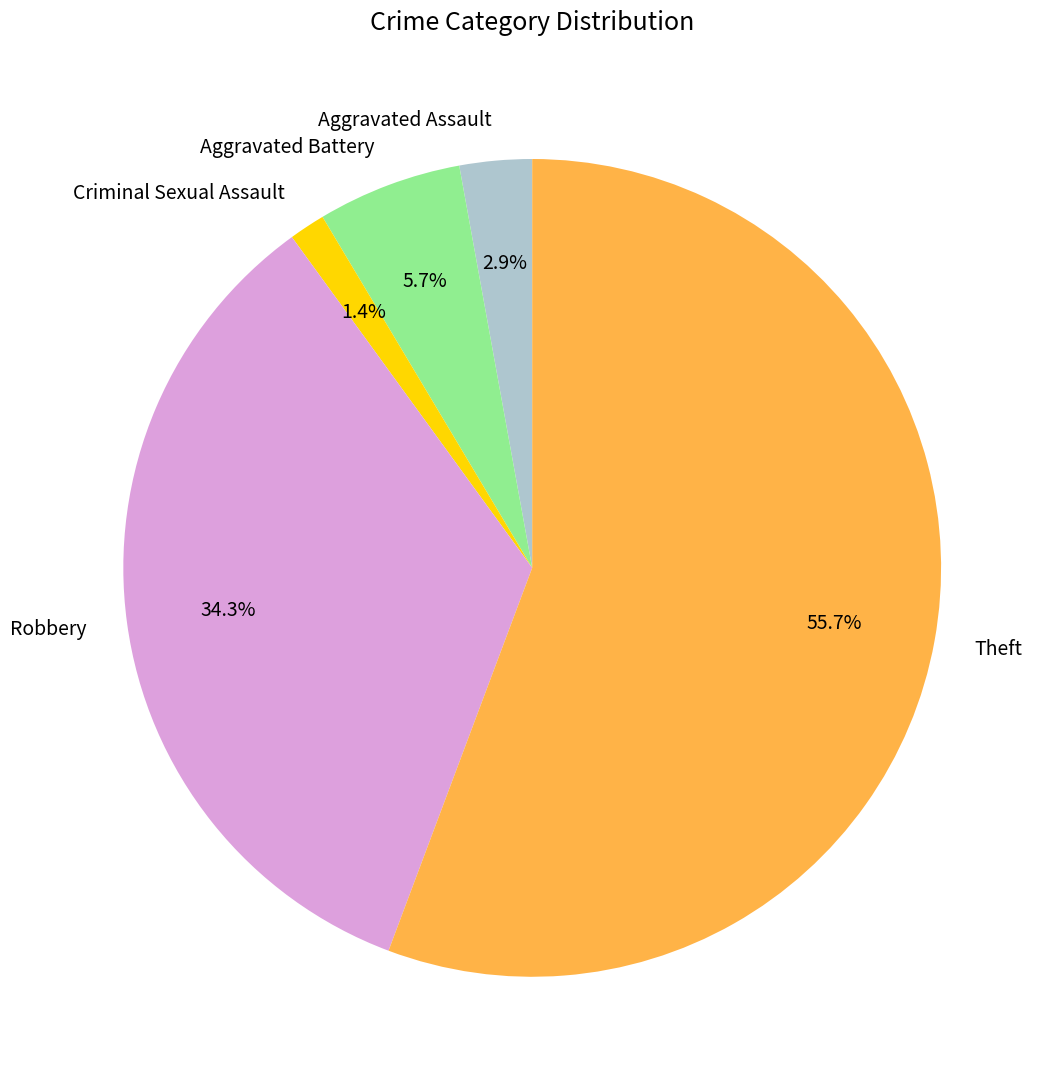

To the nearest percent, what is the average slice percentage?

20%